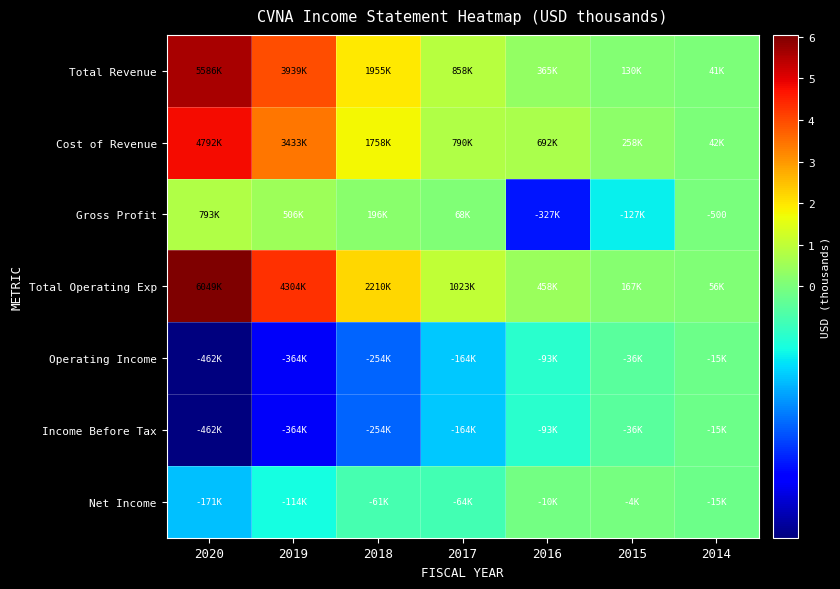

Rank the categories by Total Operating Exp value from highest to lowest.

2020, 2019, 2018, 2017, 2016, 2015, 2014